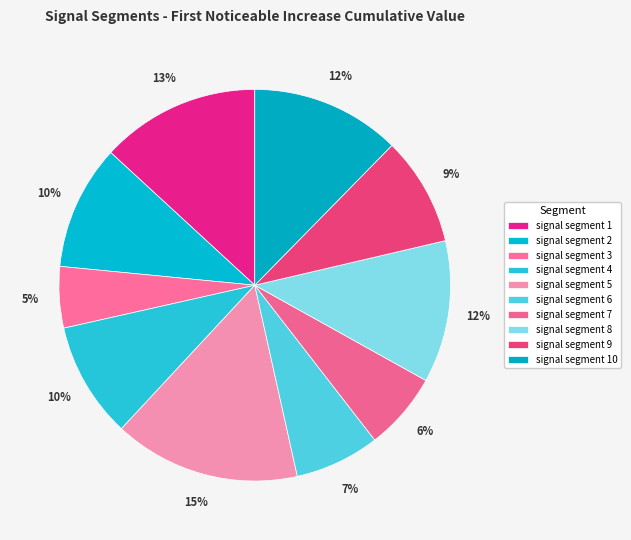

Count the number of slices in the pie.

10